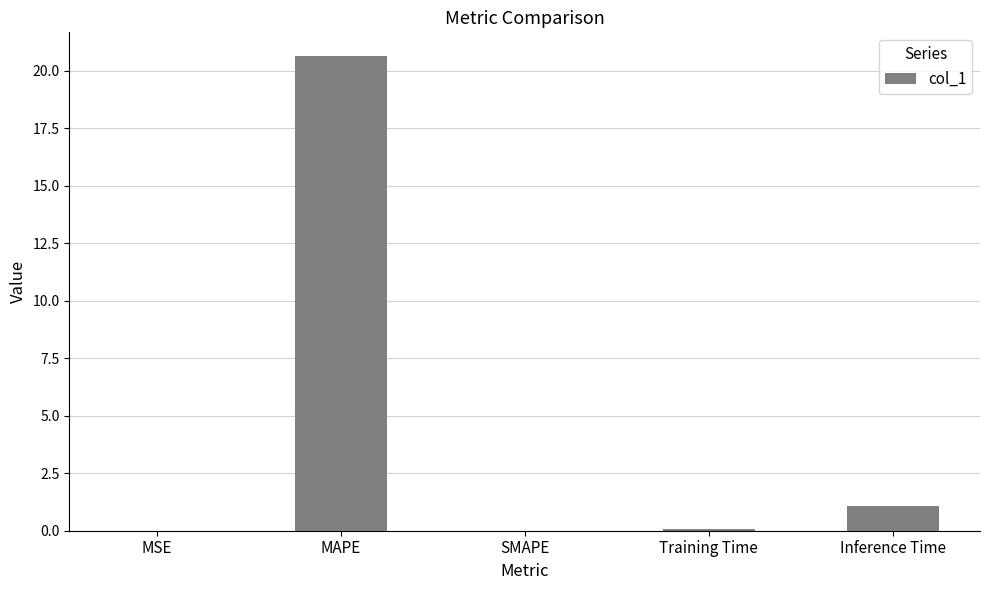

Where is the data nearest to the value 10?

Inference Time